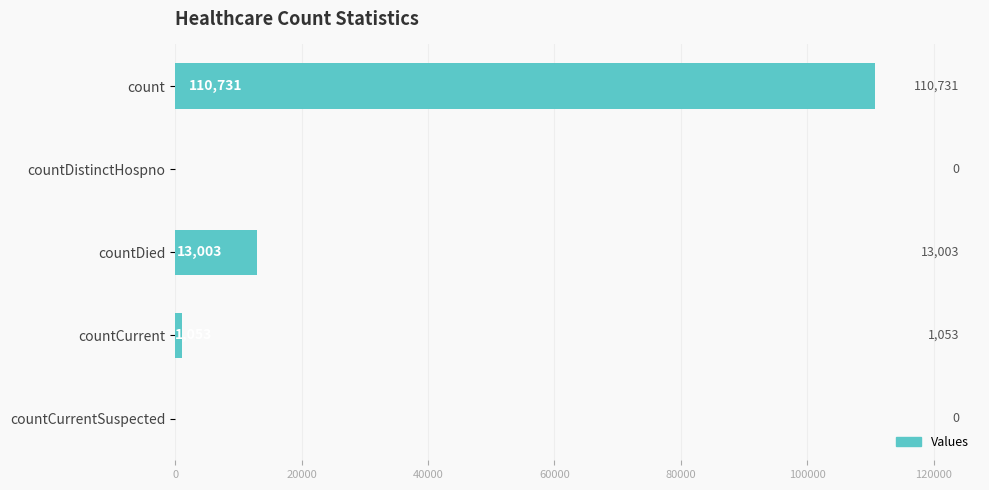

Reading top to bottom, list all the values displayed in this chart.

count=110731	countDistinctHospno=0	countDied=13003	countCurrent=1053	countCurrentSuspected=0